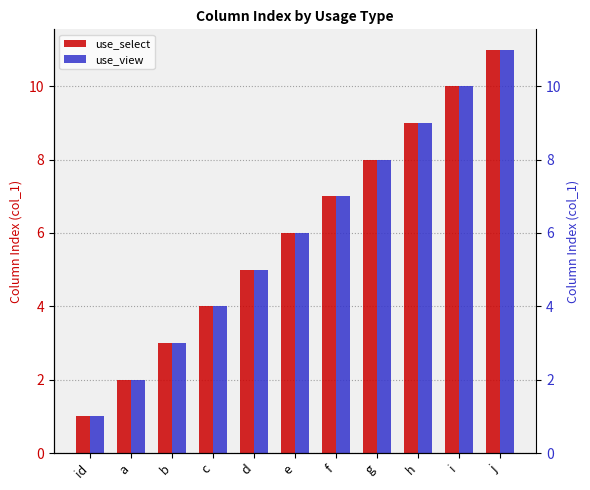

Which series has the widest spread of values?

use_select